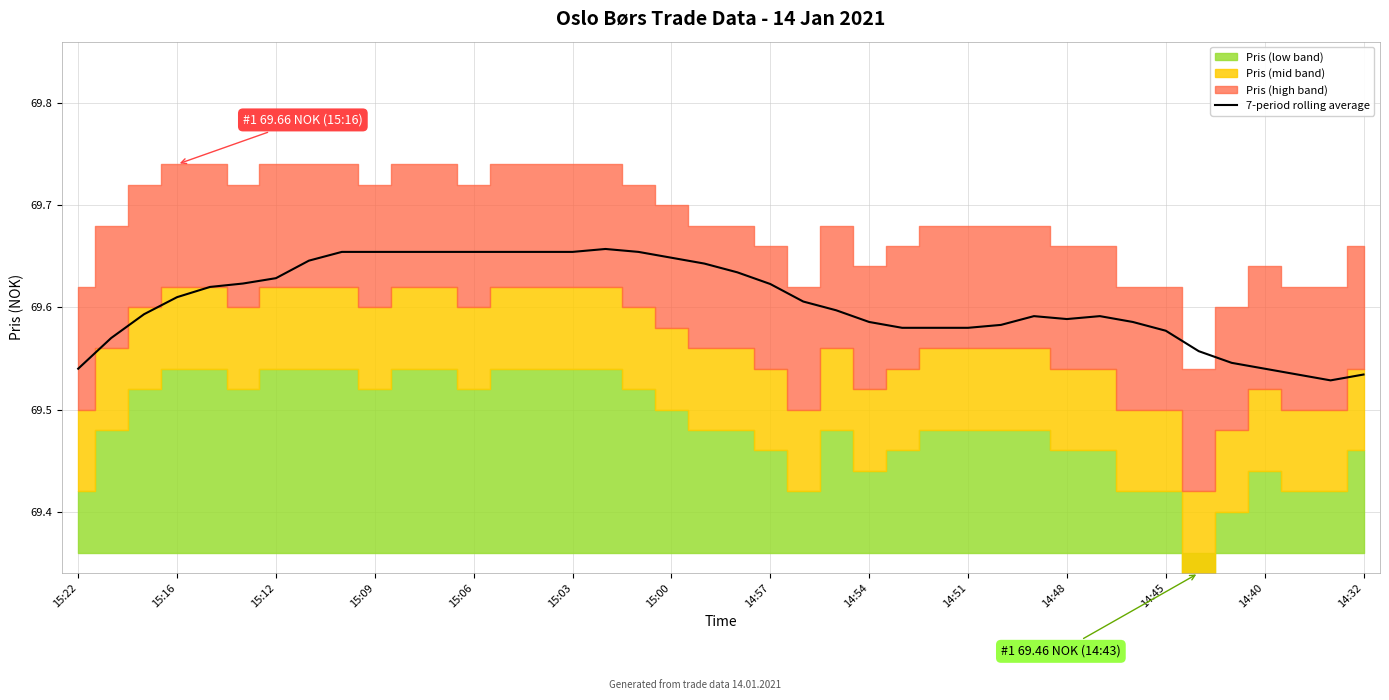

Is it true that 7-period rolling average equals 97.8 at 14:48?

False